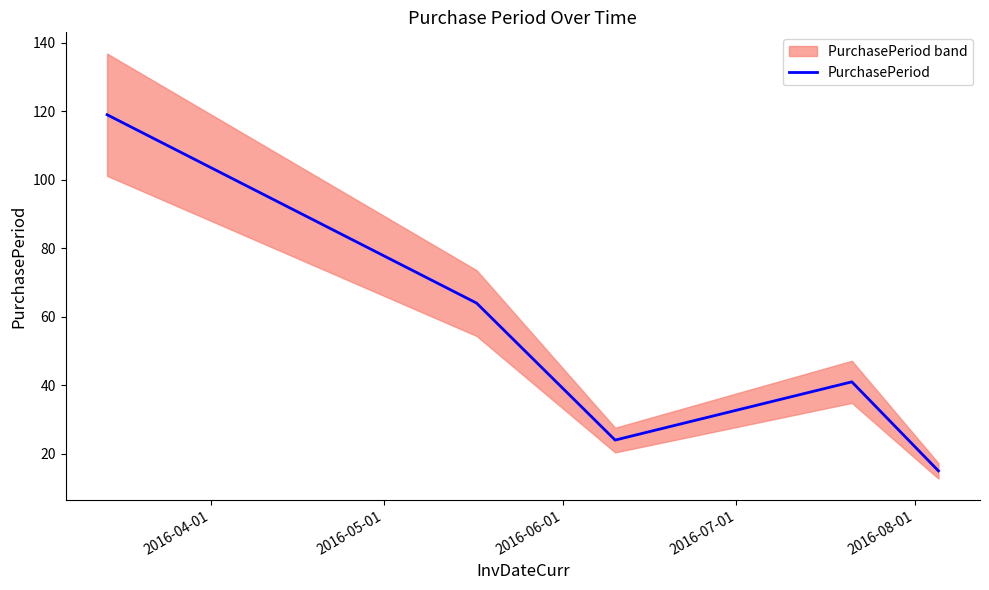

What is the greatest value displayed?

119